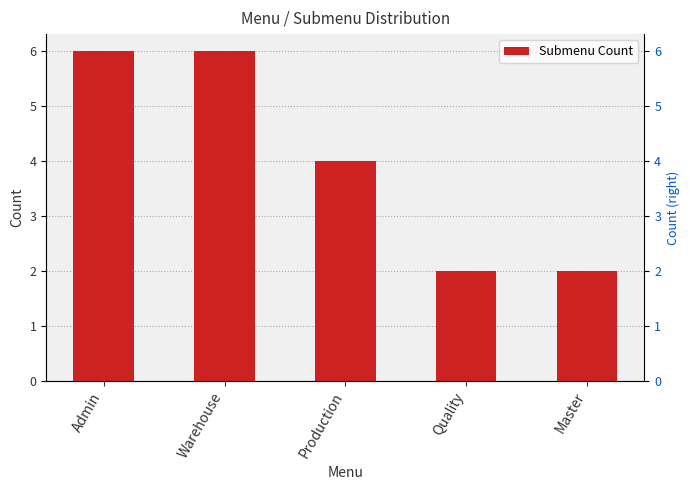

Approximately how many times larger is the value at Admin compared to Master?

3.0